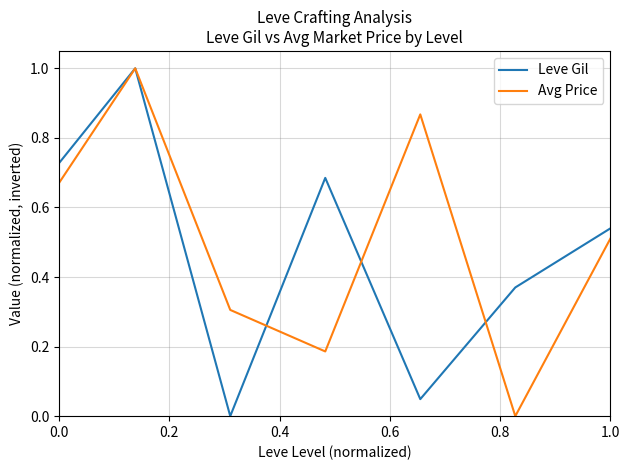

What is the greatest value displayed?

1.0